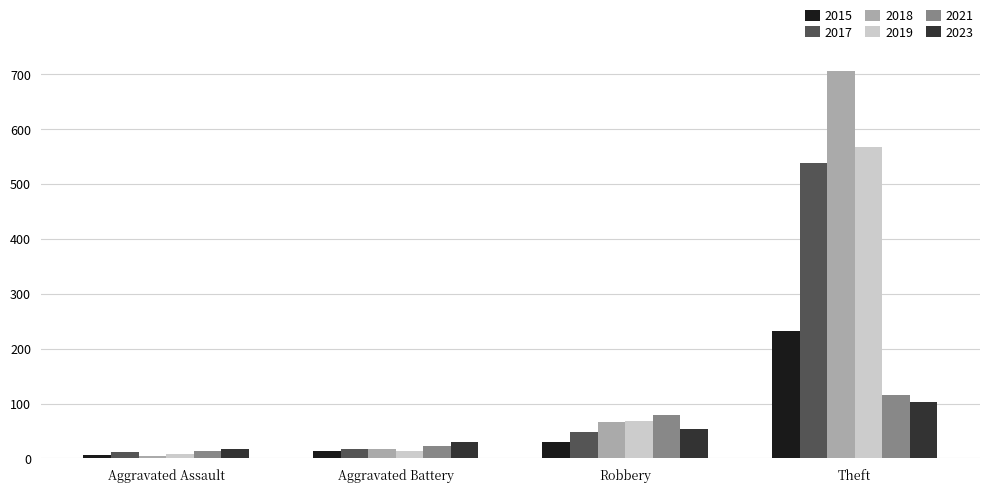

What is the sum of all 2015 values?

282